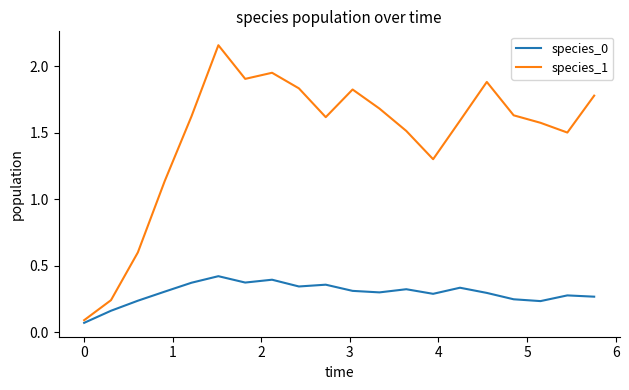

List the series in order of their overall mean, lowest first.

species_0, species_1